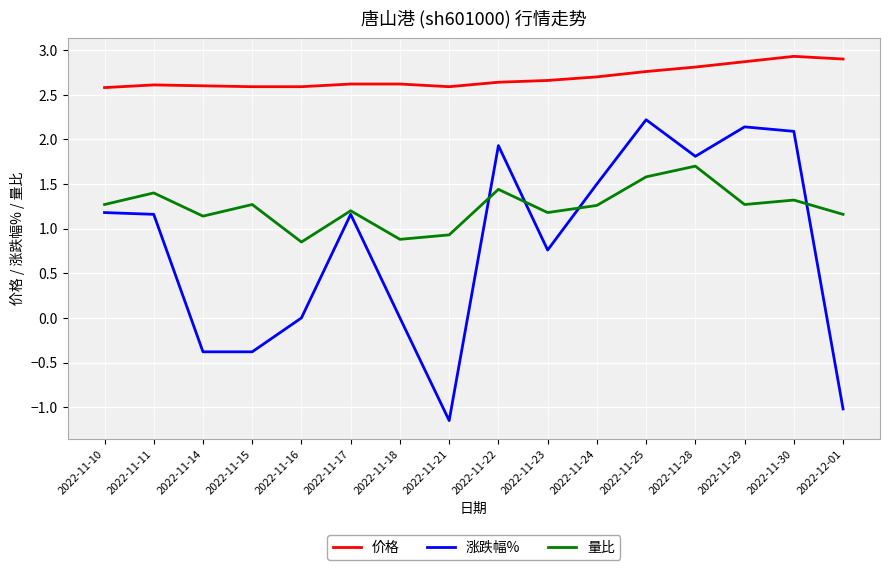

How many values in the 涨跌幅% series exceed 1?

9